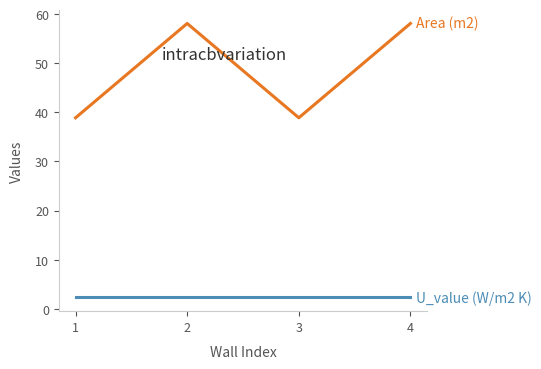

What is the minimum value shown in the chart?

2.3